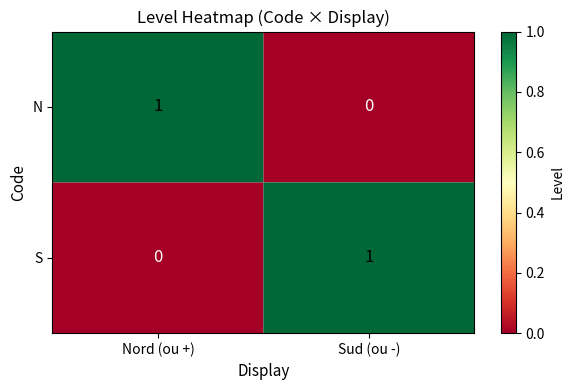

Is it true that S equals 1 at Sud (ou -)?

True